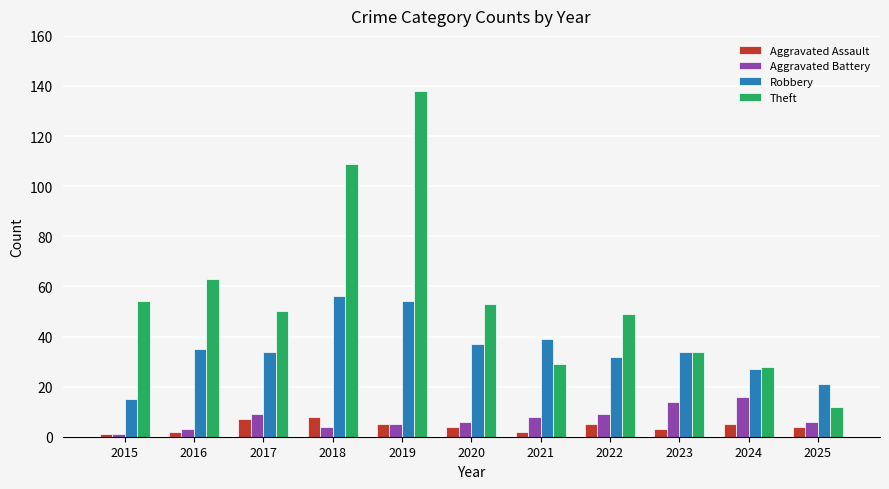

What are all the series names shown in the legend?

Aggravated Assault, Aggravated Battery, Robbery, Theft